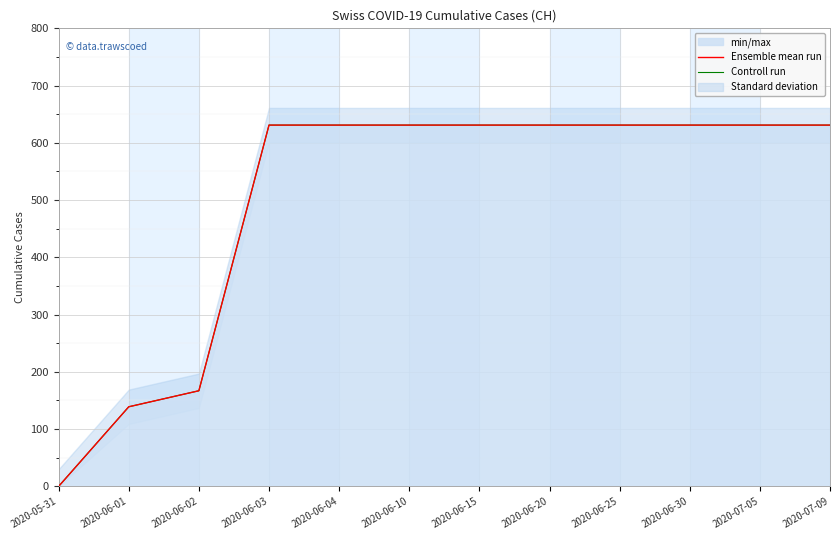

What is the difference between the maximum and second lowest values in the Controll run series?

492